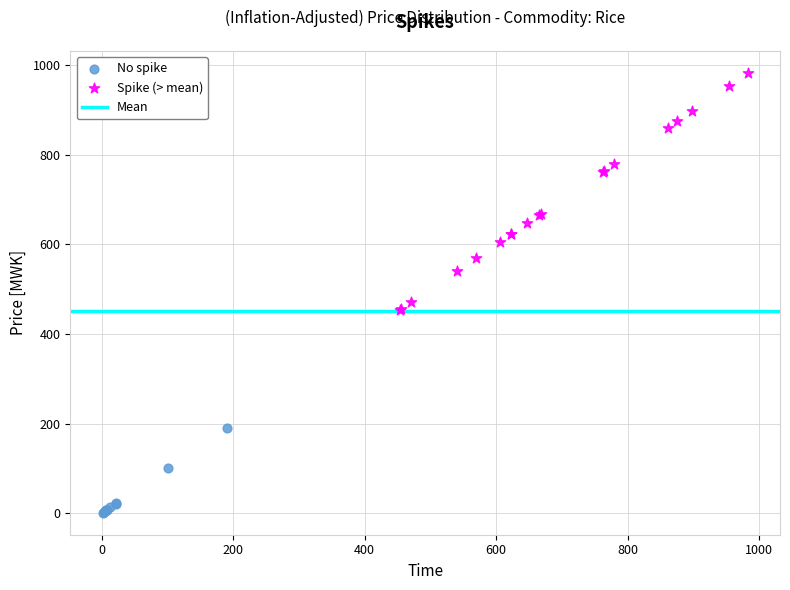

Which series reaches the minimum Y coordinate?

No spike